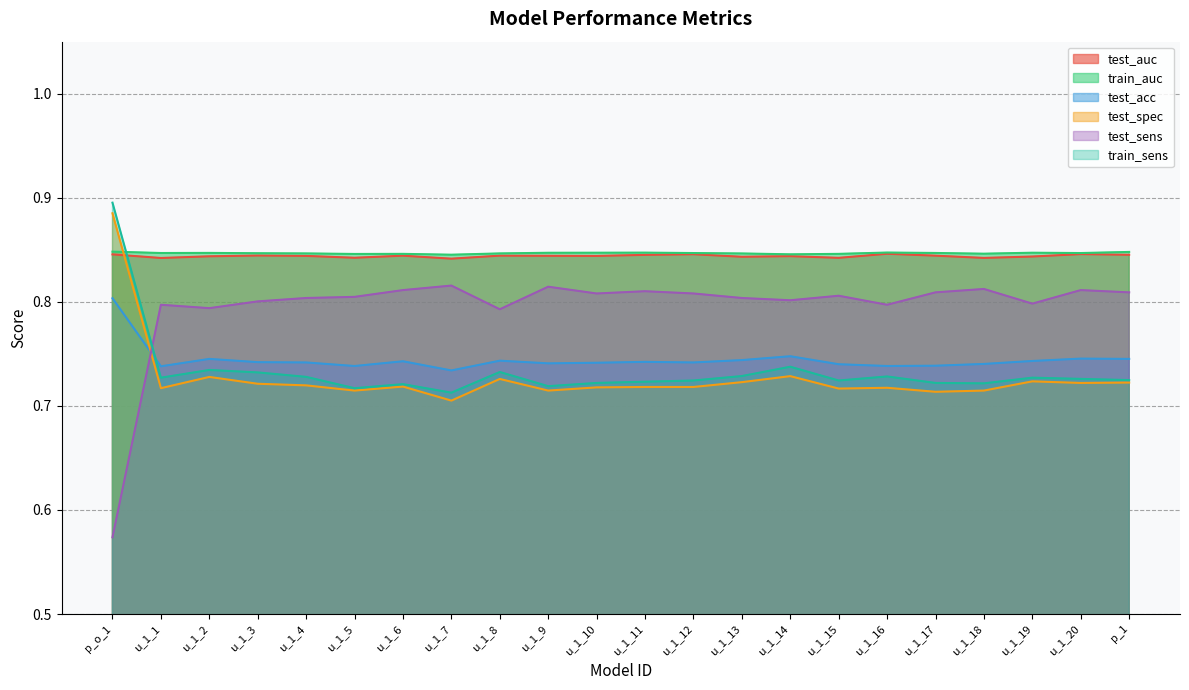

What is the spread (max minus min) of values at u_1_12?

0.1